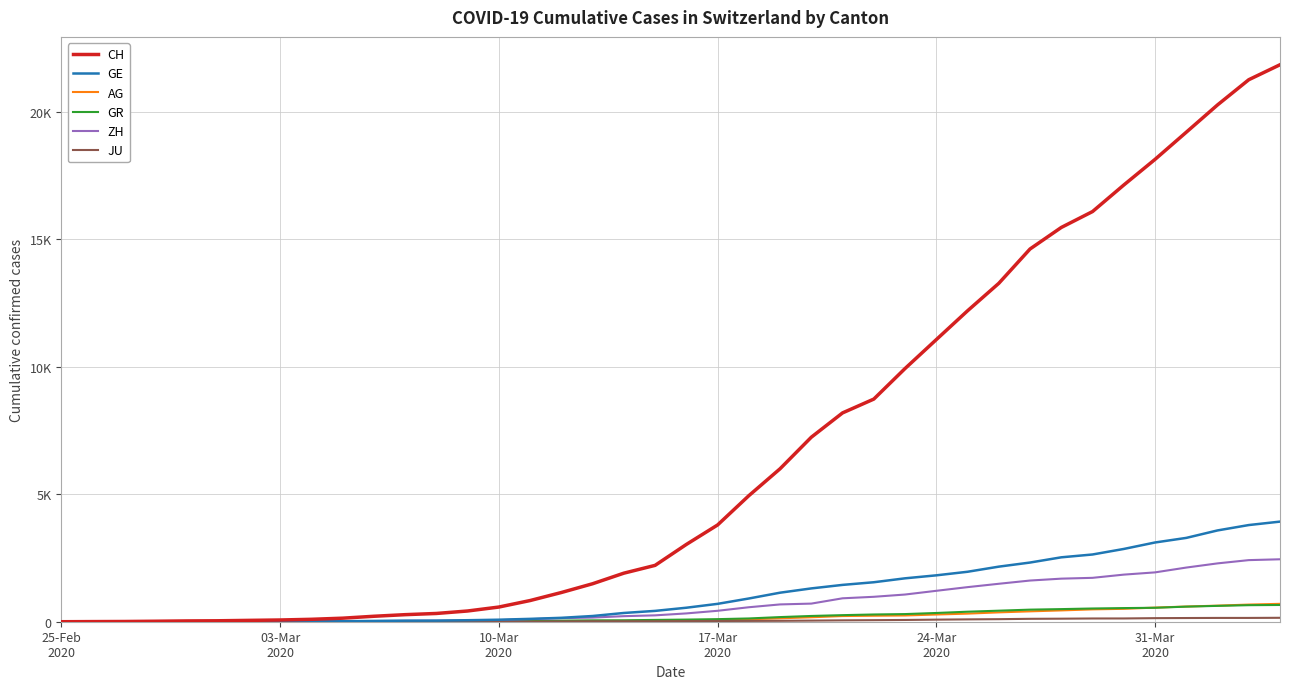

Does the chart display data point markers on the line(s)?

No